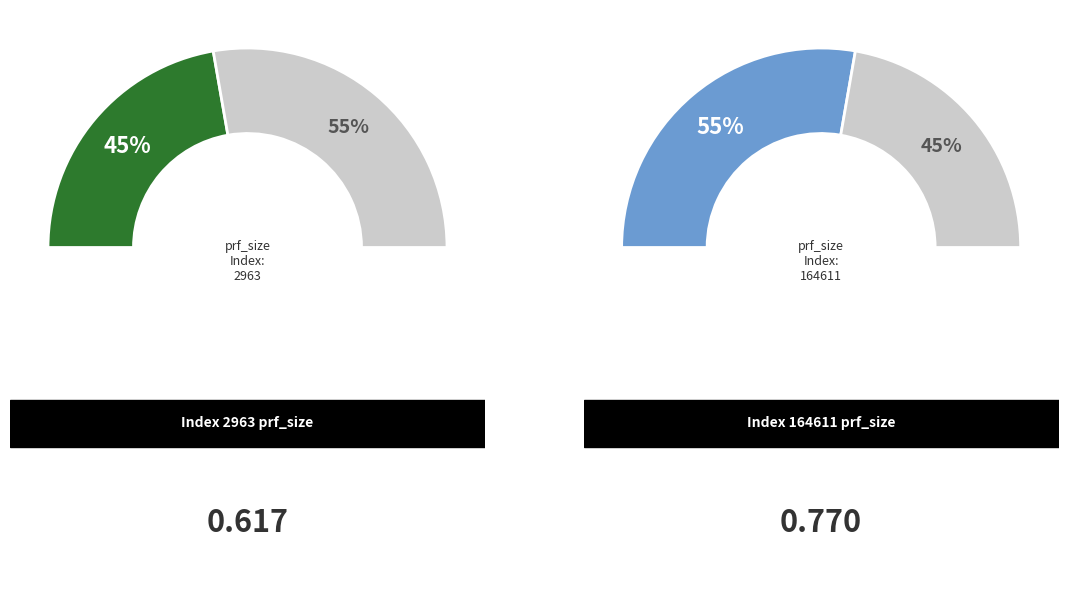

Which slice represents more than half of the pie?

164611